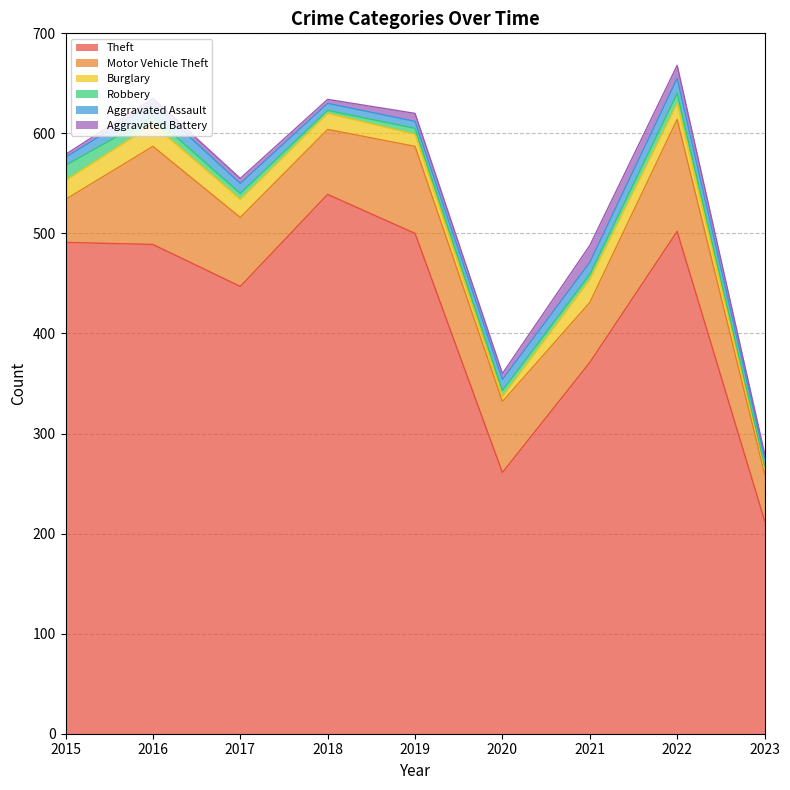

What is the difference between the Aggravated Assault values at 2022 and 2015?

7